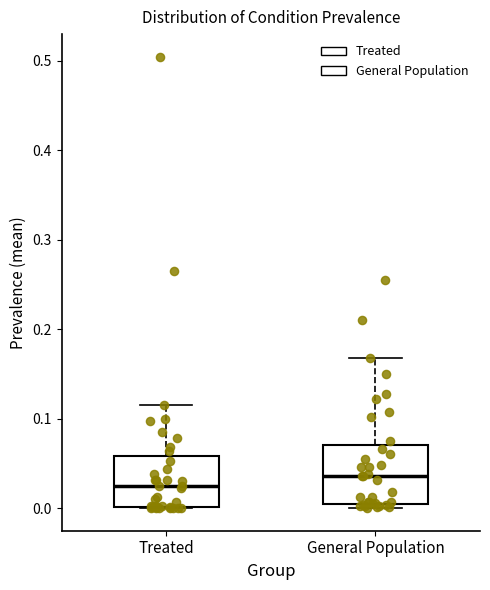

Reading left to right, transcribe this box plot: for each box, give where its median line is, the range the box spans, and where its two whiskers end, as read against the y-axis. The values are not printed on the chart, so give them approximately, as read against the axis.

Treated: median 0.03, box 0.00 to 0.06, whiskers 0.00 to 0.12
General Population: median 0.04, box 0.01 to 0.07, whiskers 0.00 to 0.17